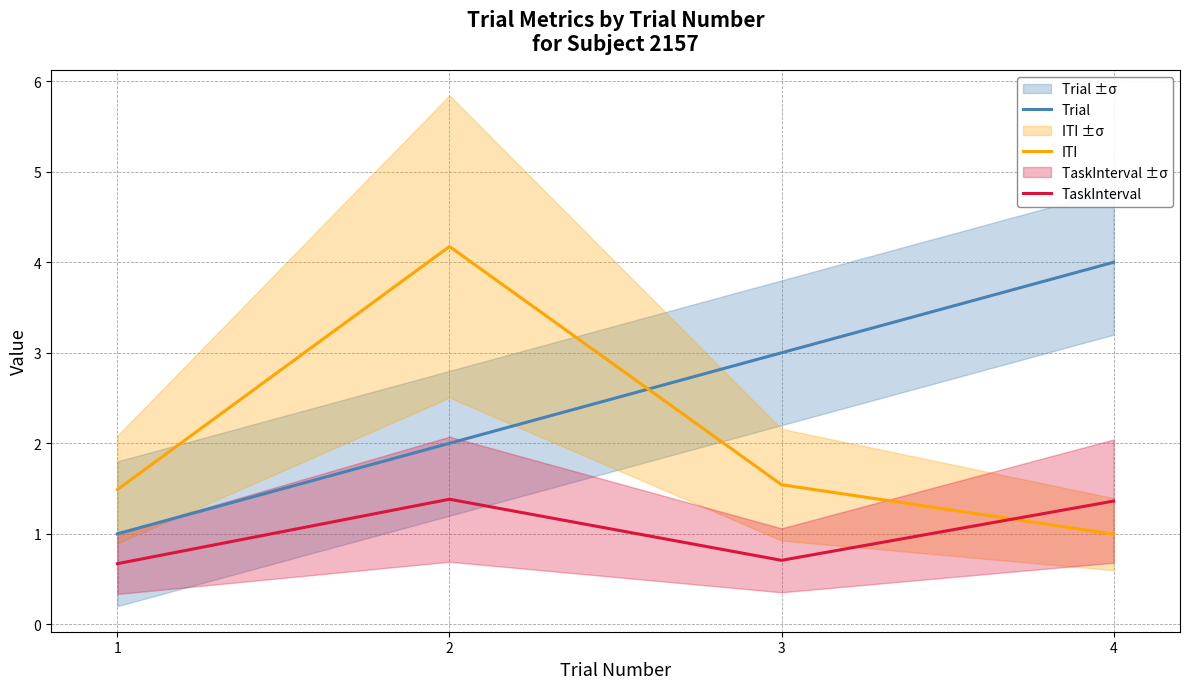

Which category has the highest value across all series?

2